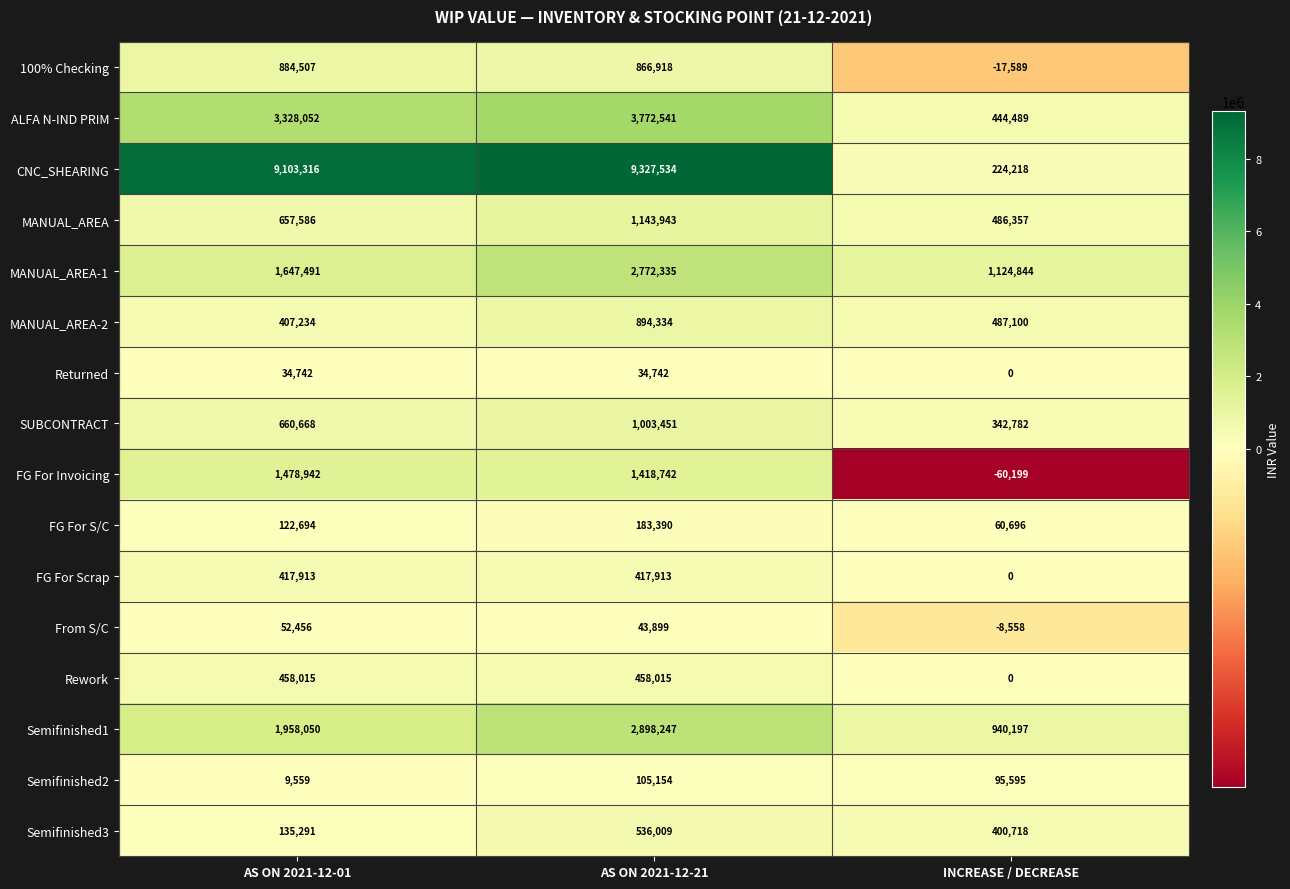

At which label is From S/C closest to 21949?

AS ON 2021-12-21